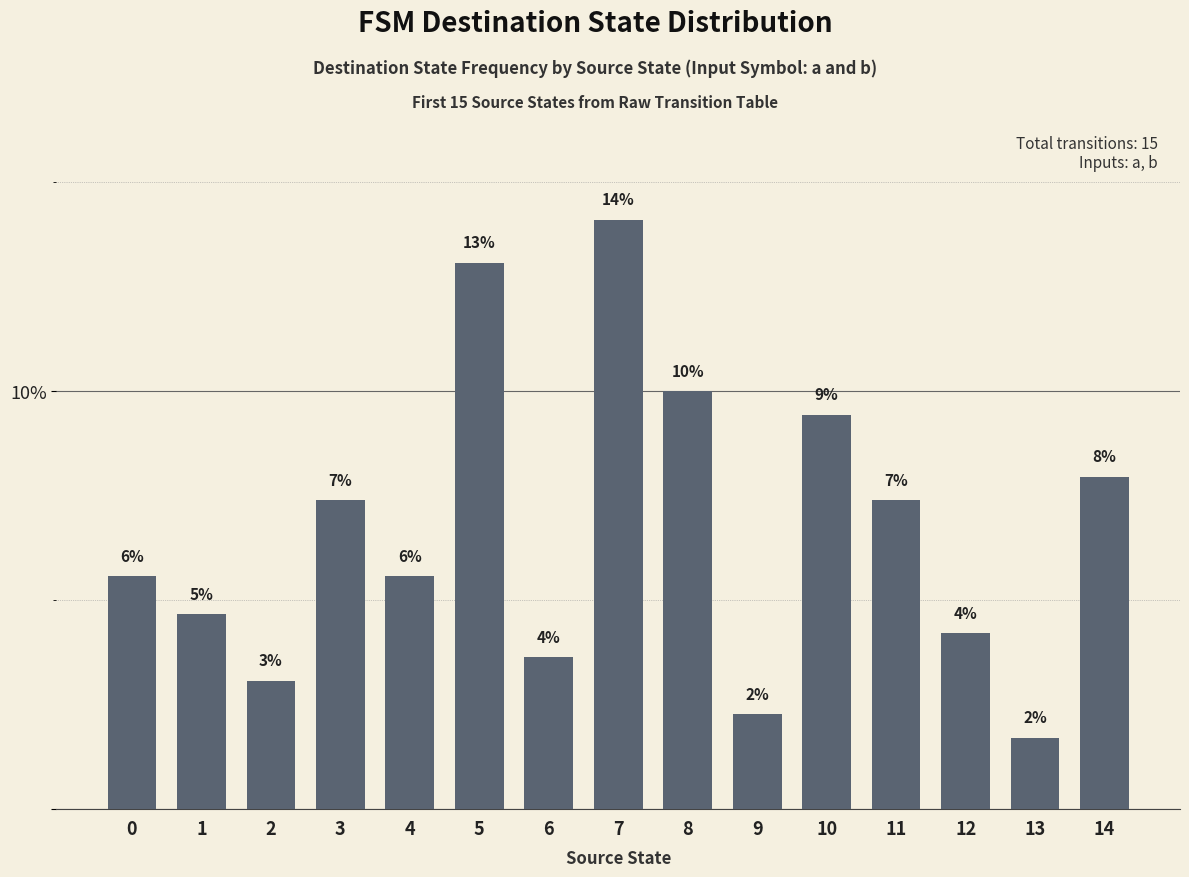

Which category has the highest value across all series?

7